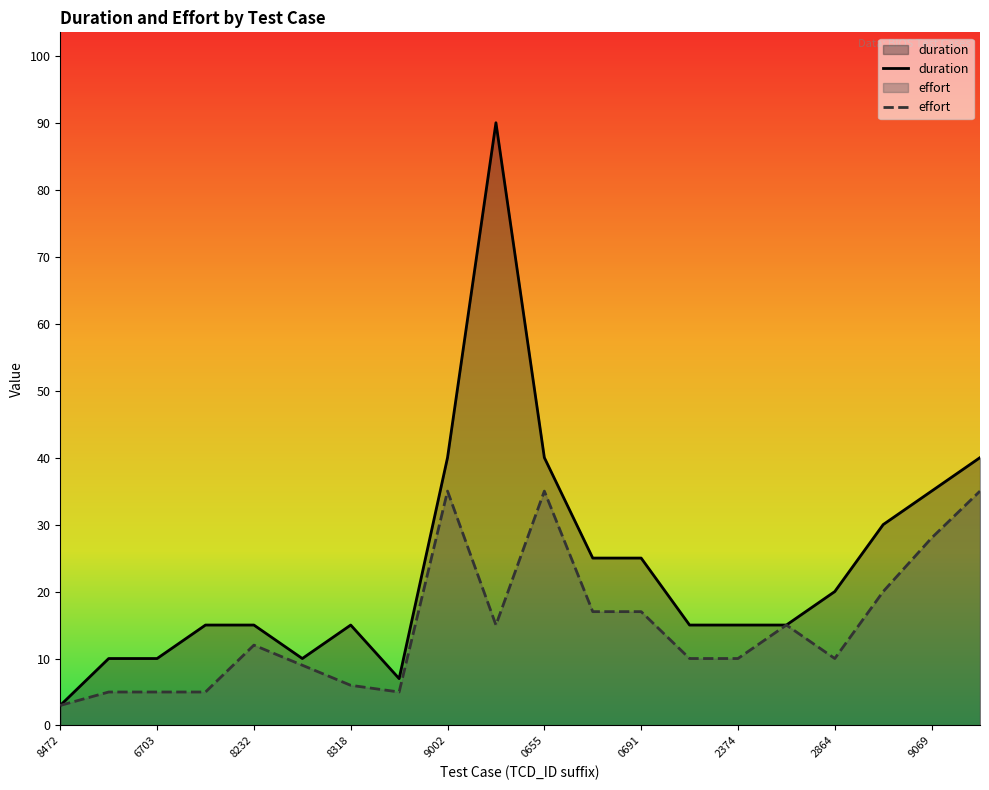

Which category has the lowest value across all series?

8472